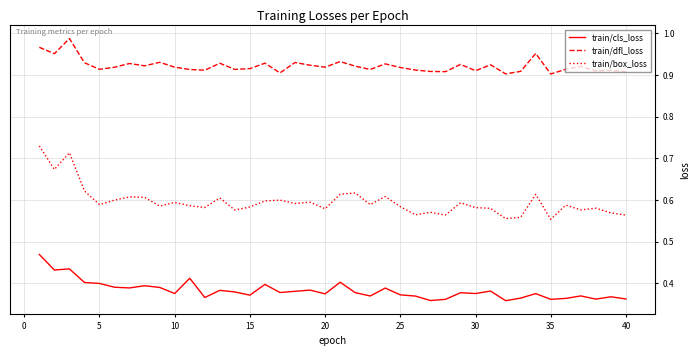

Which series has the largest total across all categories?

train/dfl_loss